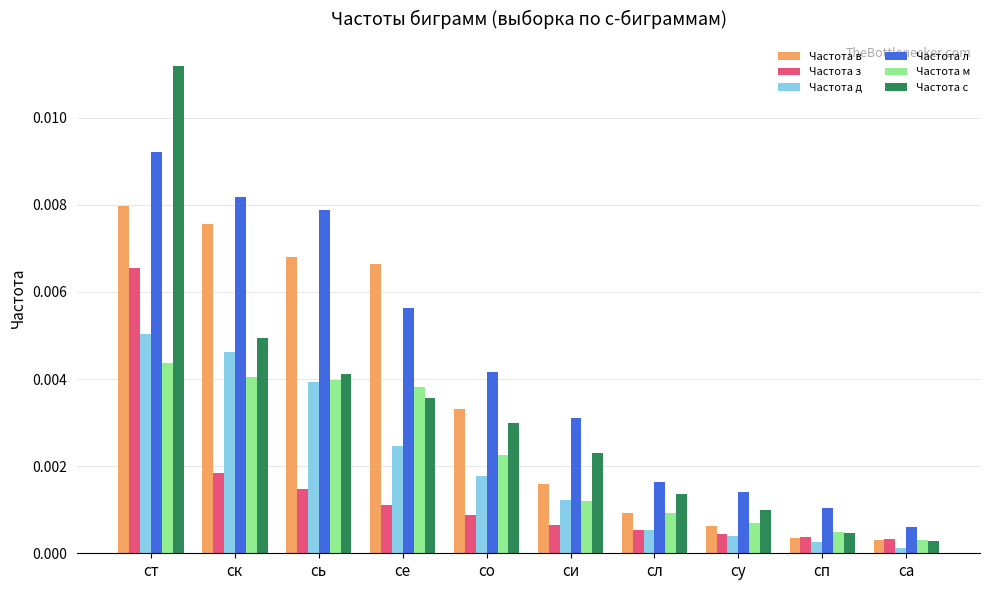

What are all the series names shown in the legend?

Частота в, Частота з, Частота д, Частота л, Частота м, Частота с